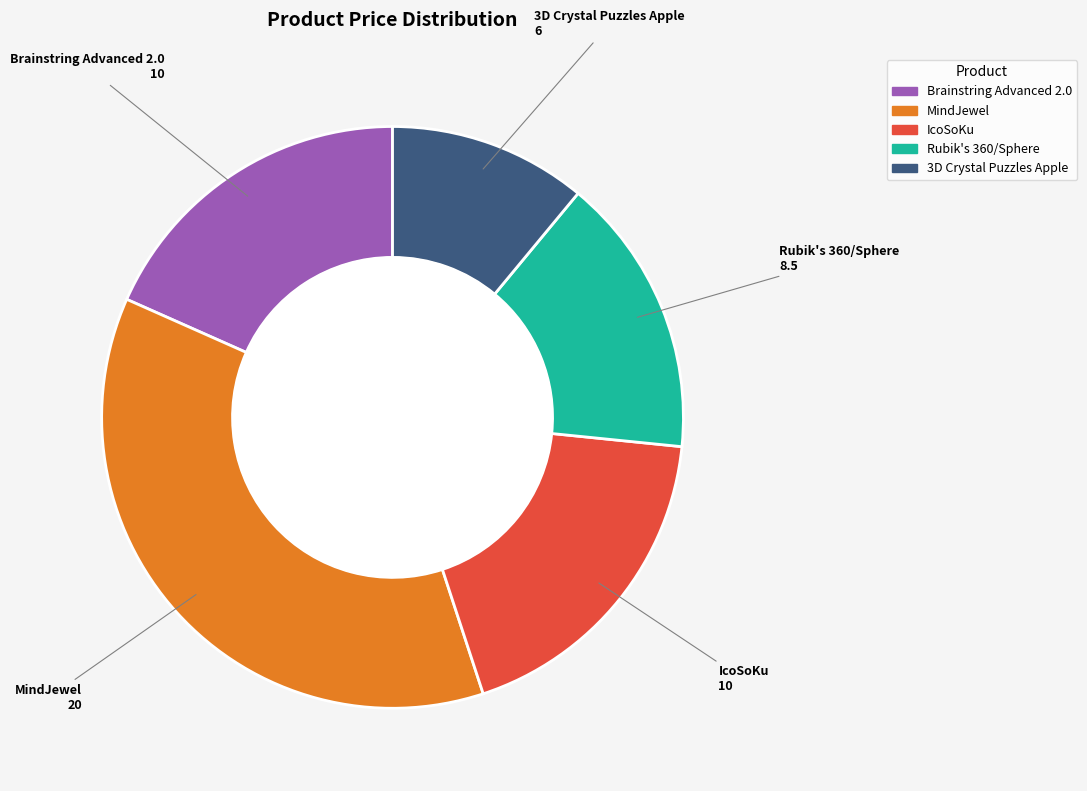

Is it true that 3D Crystal Puzzles Apple is 11% of the pie?

True